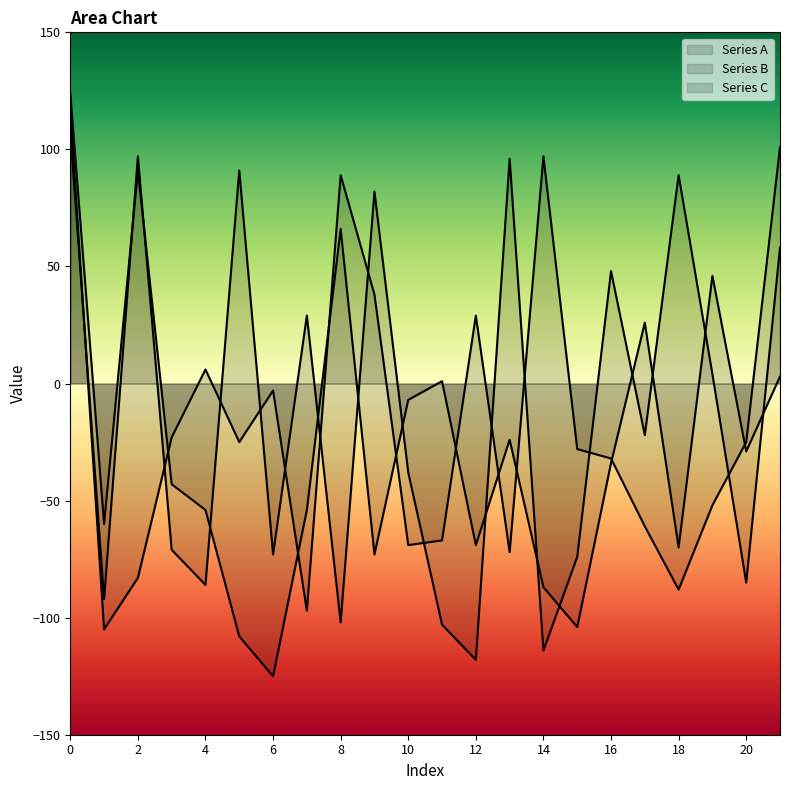

How many values in Series A are below zero?

12